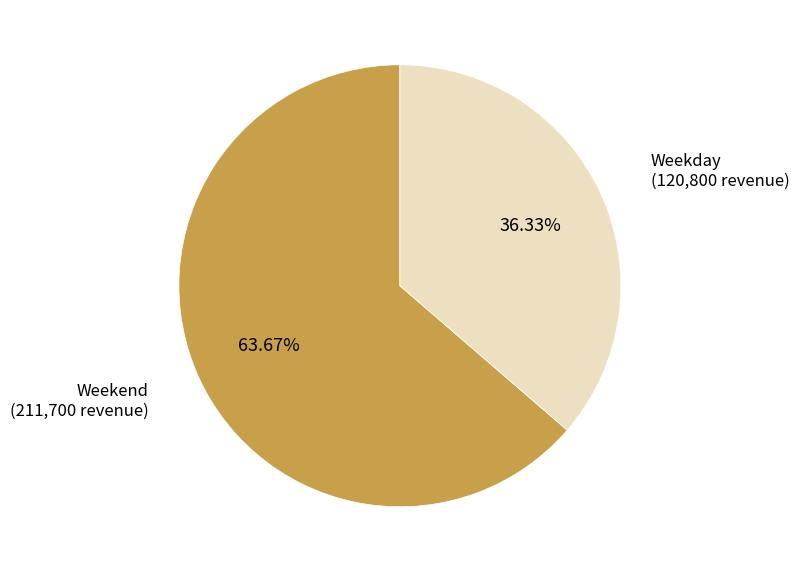

Does any single category account for the majority?

Yes